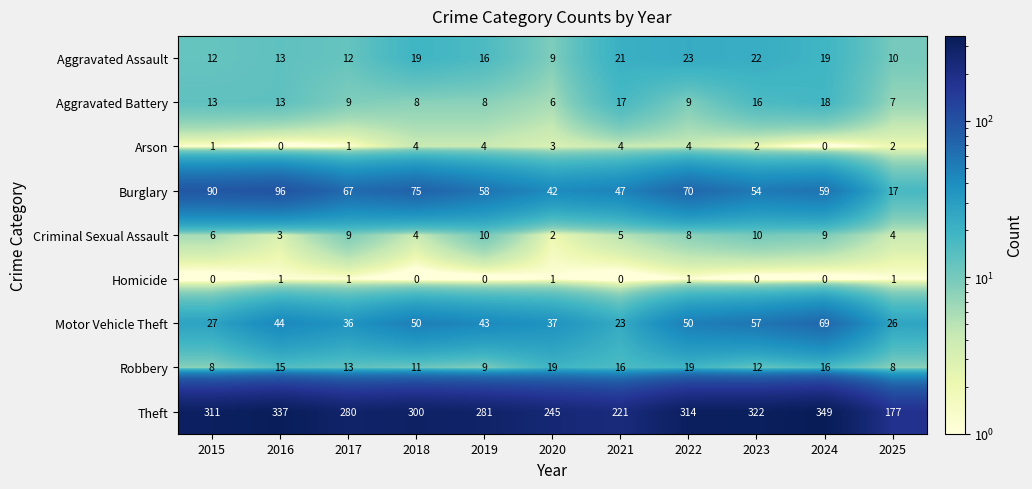

The value of Motor Vehicle Theft at 2015 is 48. True or false?

False